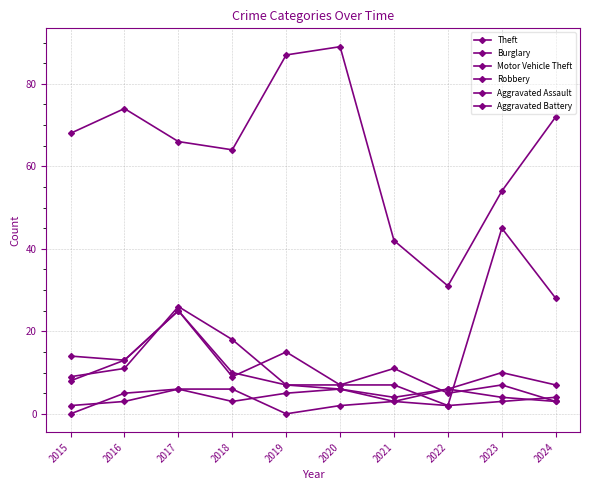

What is the value of the Burglary point at the 5th from the left?

15